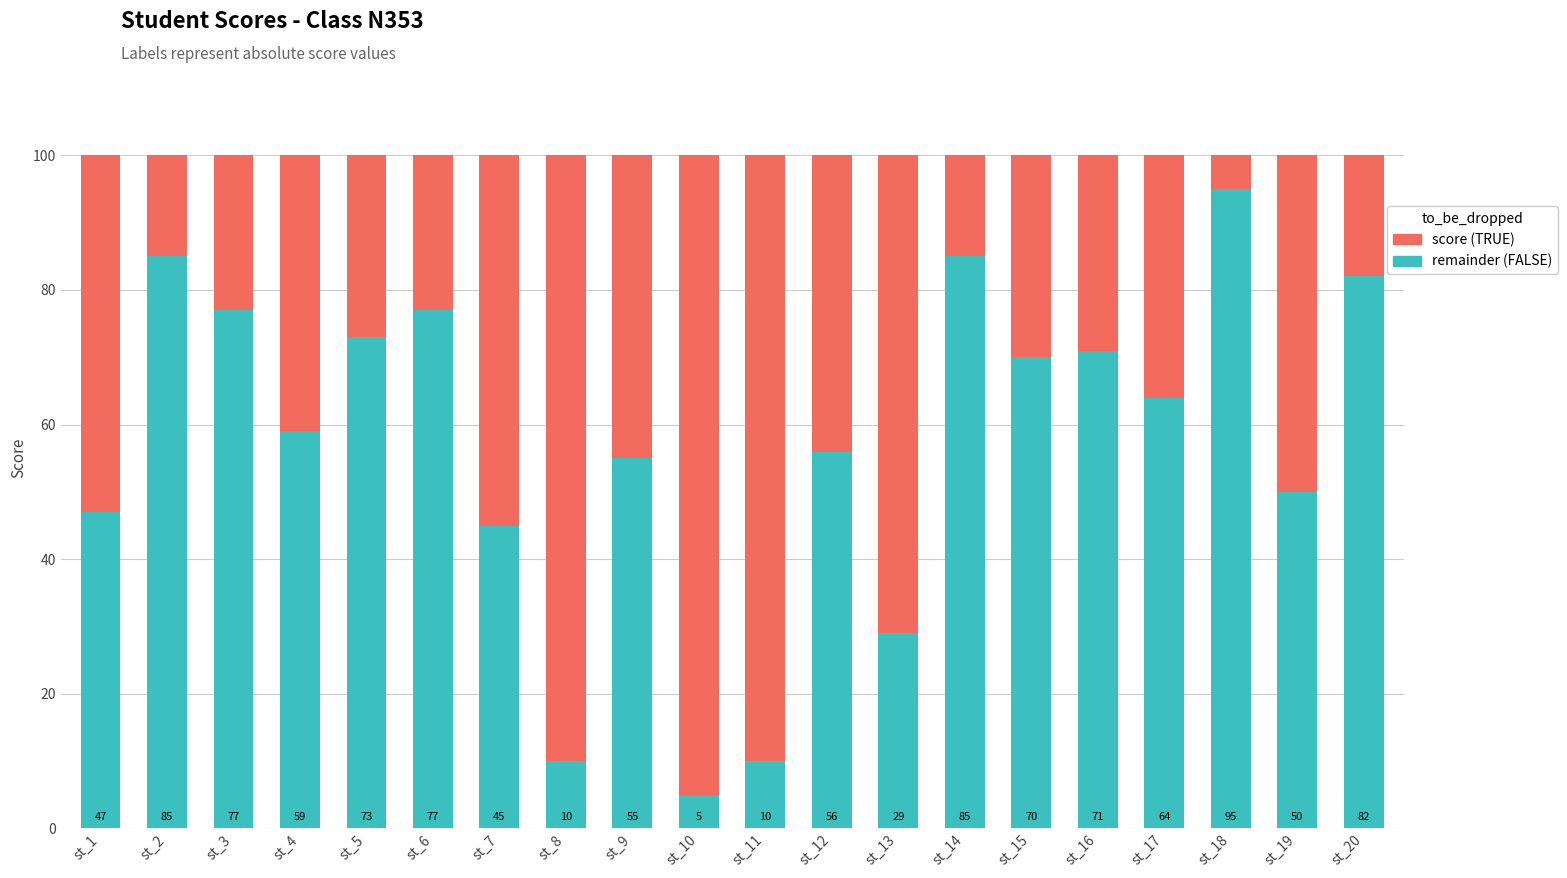

What is the total value across all series at st_4?

100